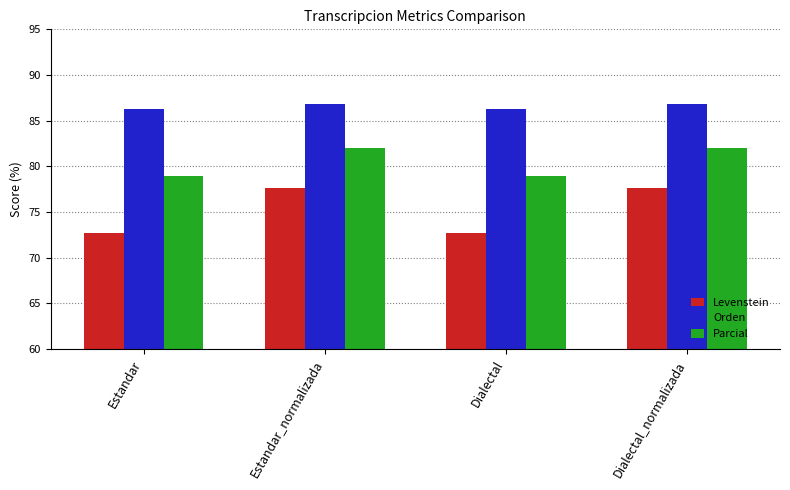

How many data points in Parcial are less than 81?

2